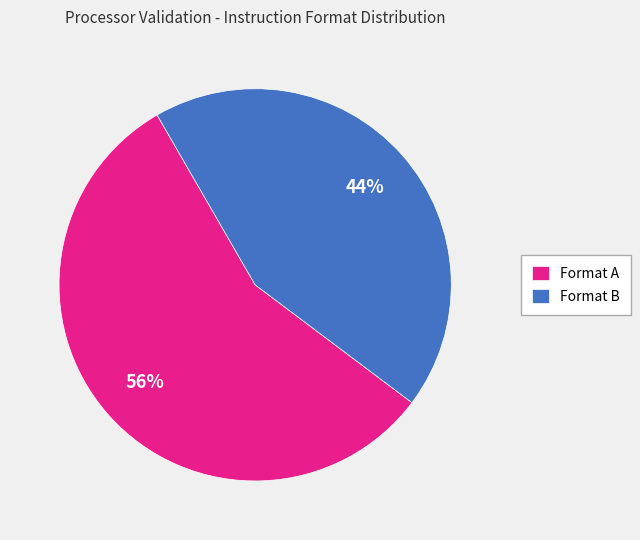

Which slice is the largest?

Format A